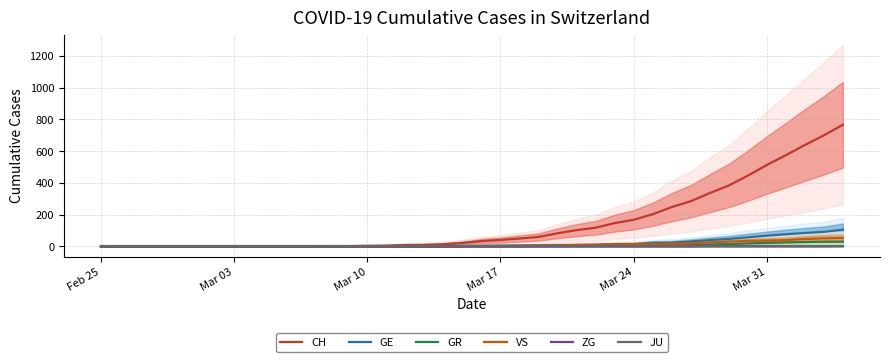

What is the average value of the VS series?

11